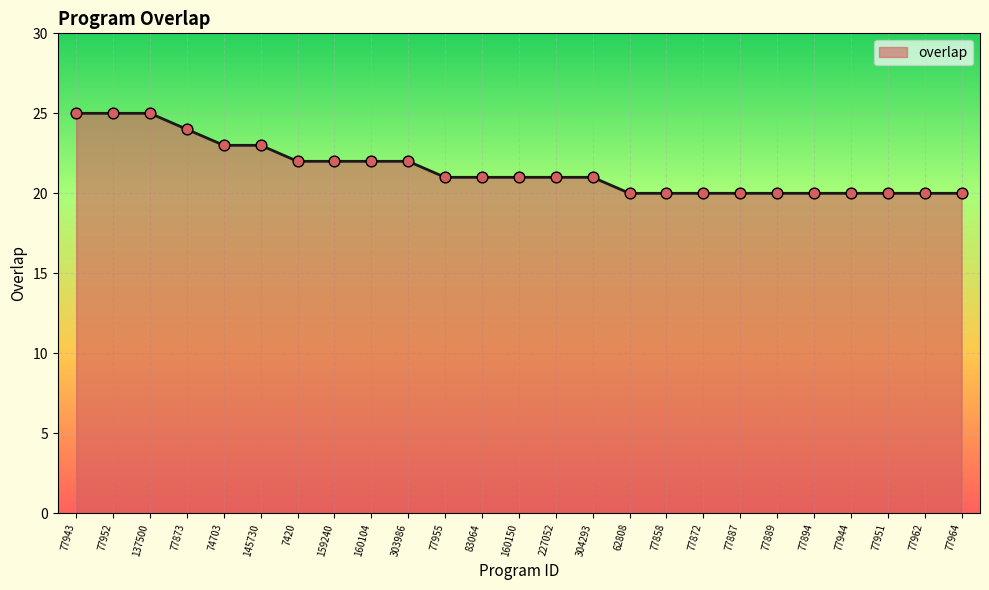

Approximately how many times larger is the value at 83064 compared to 145730?

0.9